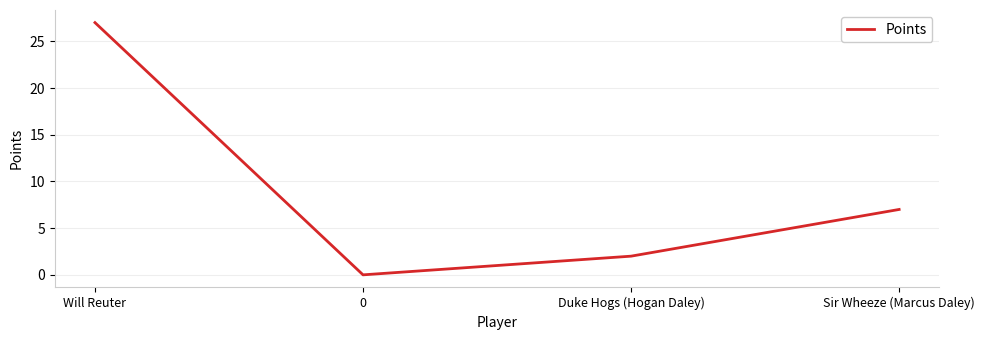

What is the ratio of the value at Duke Hogs (Hogan Daley) to the value at Will Reuter?

0.1